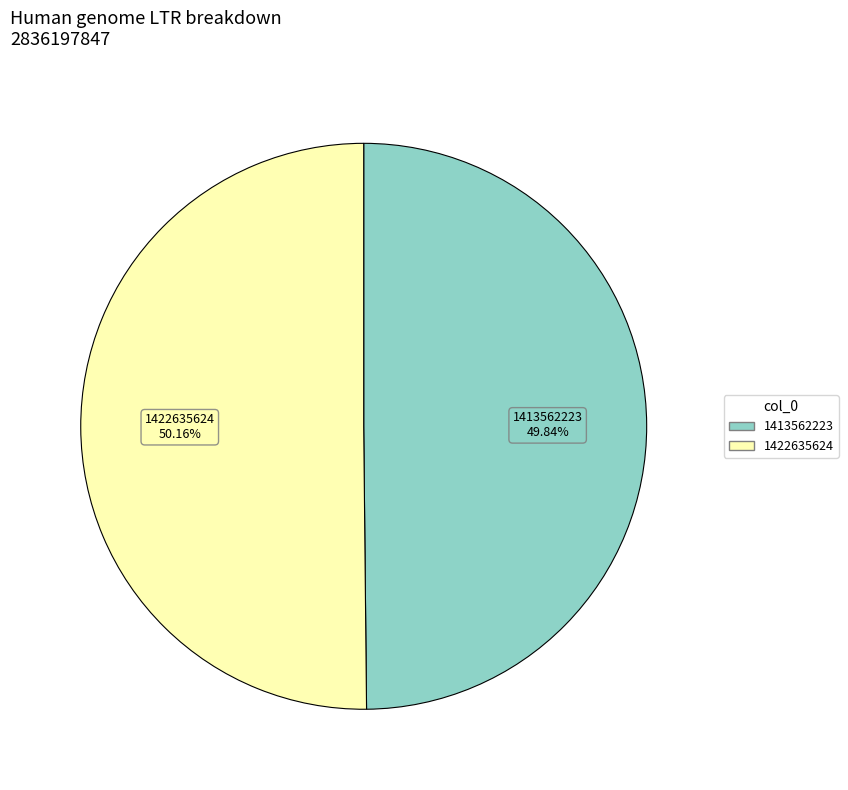

To the nearest percent, what portion does 1422635624 represent?

50%